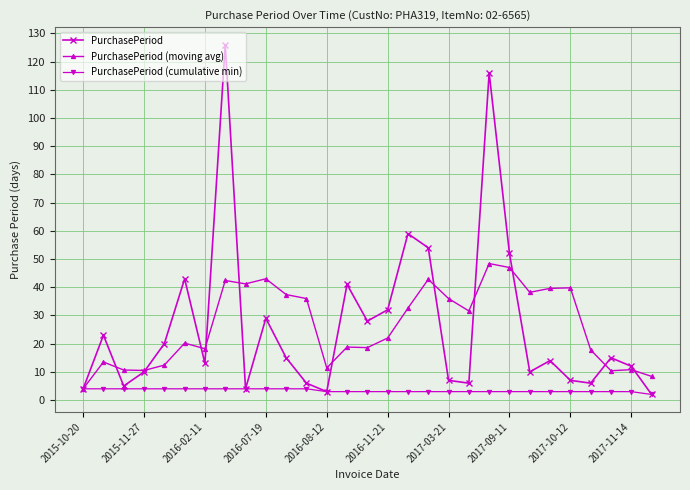

True or false: PurchasePeriod (moving avg) has more than 2 points higher than both neighbors.

True